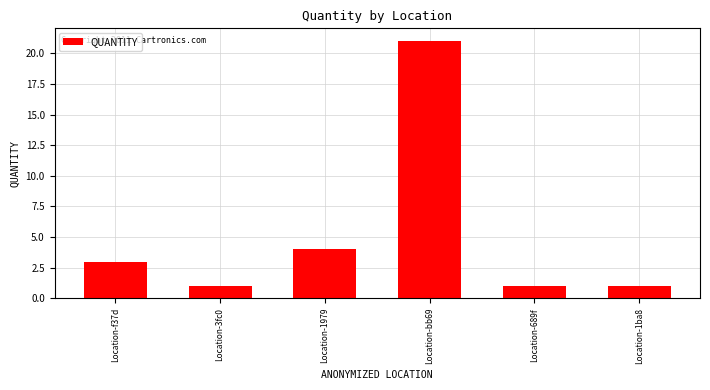

The chart shows a value of 1 at Location-1ba8. True or false?

True